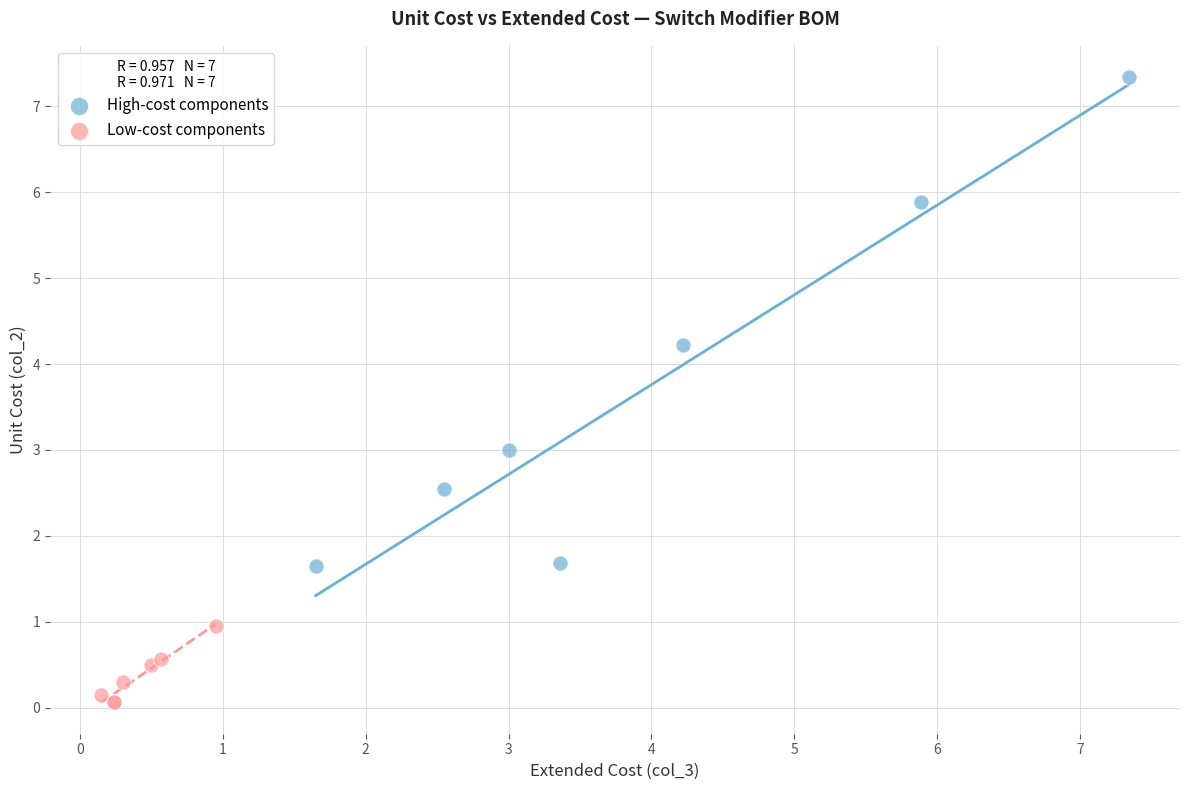

Which series contains the highest Y value?

High-cost components